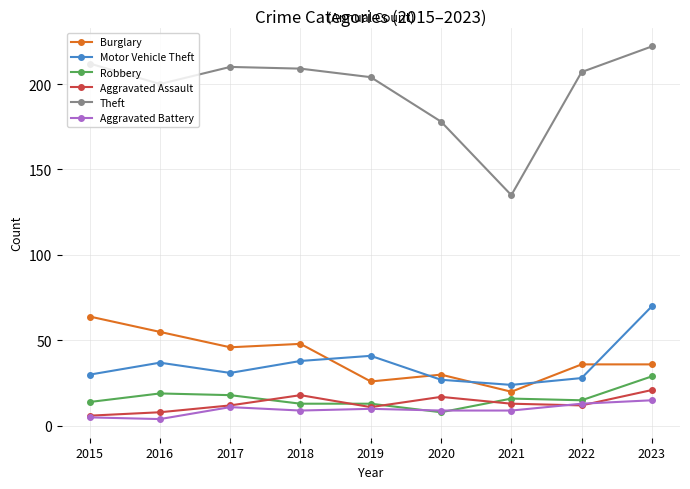

At which category is the sum across all series the highest?

2023